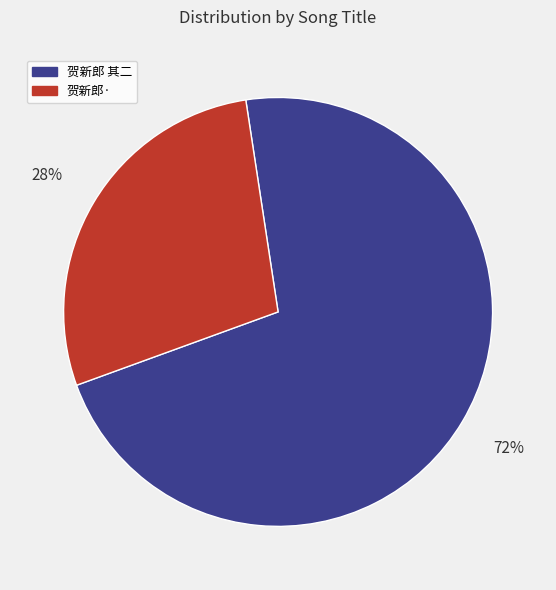

To the nearest percent, what is the difference between the largest and smallest slice percentages?

44%